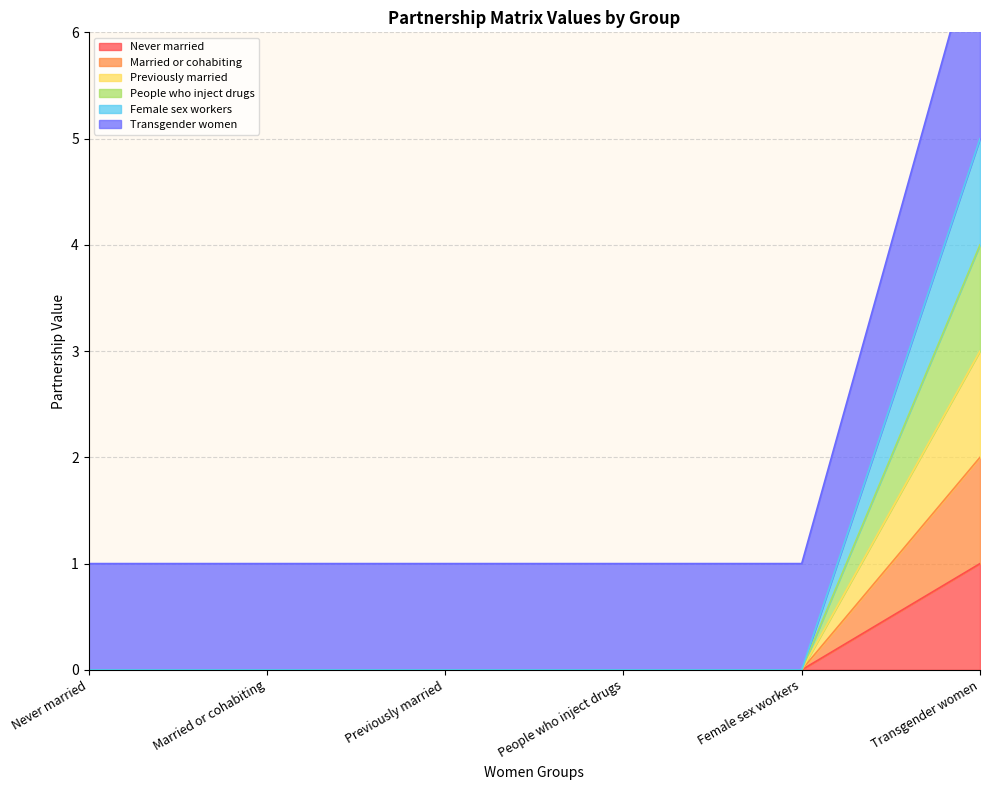

True or false: People who inject drugs and Female sex workers cross at least once.

False